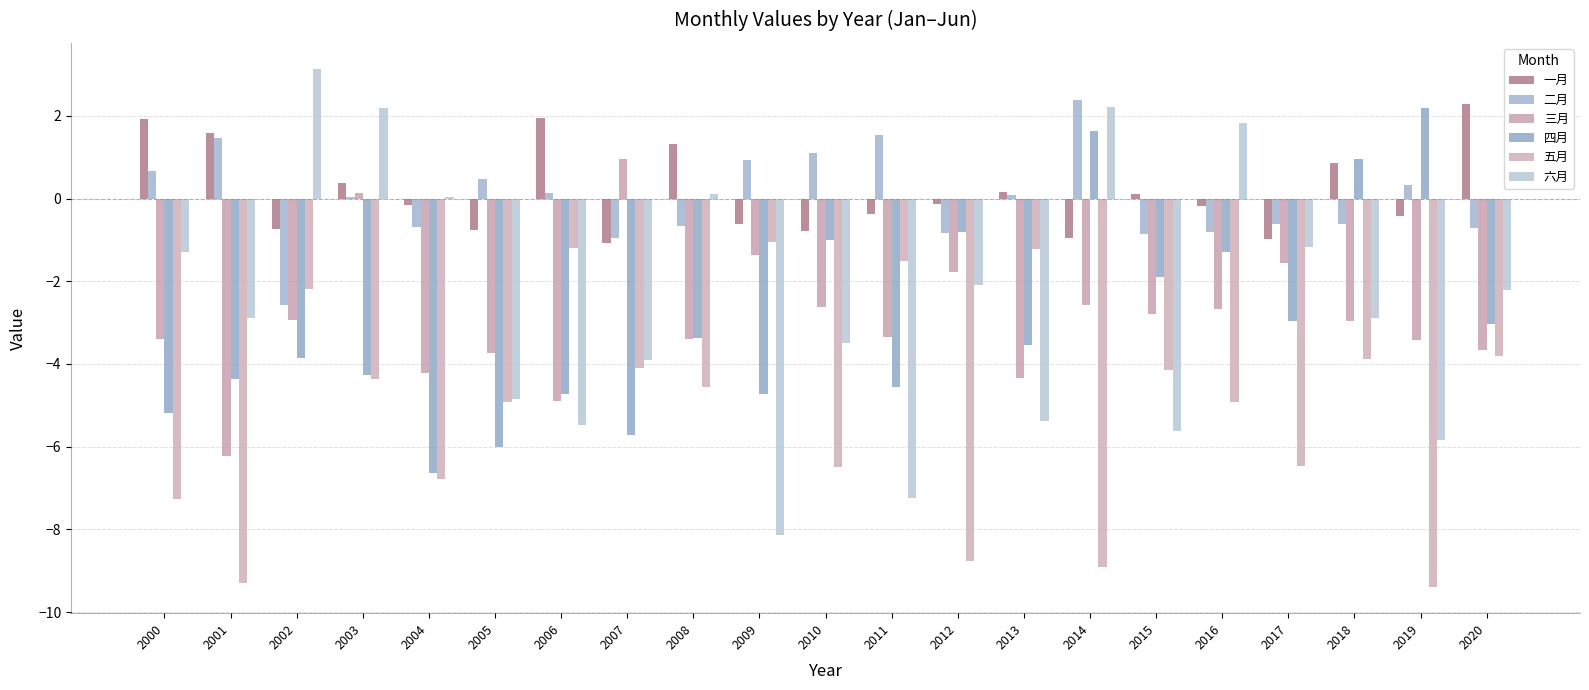

Reading right to left, transcribe all the data shown in this chart.

一月: 2020=2.3	2019=-0.4	2018=0.9	2017=-1.0	2016=-0.2	2015=0.1	2014=-0.9	2013=0.2	2012=-0.1	2011=-0.4	2010=-0.8	2009=-0.6	2008=1.3	2007=-1.1	2006=1.9	2005=-0.8	2004=-0.1	2003=0.4	2002=-0.7	2001=1.6	2000=1.9
二月: 2020=-0.7	2019=0.3	2018=-0.6	2017=-0.6	2016=-0.8	2015=-0.8	2014=2.4	2013=0.1	2012=-0.8	2011=1.5	2010=1.1	2009=0.9	2008=-0.7	2007=-1.0	2006=0.1	2005=0.5	2004=-0.7	2003=0.0	2002=-2.6	2001=1.5	2000=0.7
三月: 2020=-3.7	2019=-3.4	2018=-3.0	2017=-1.6	2016=-2.7	2015=-2.8	2014=-2.6	2013=-4.3	2012=-1.8	2011=-3.3	2010=-2.6	2009=-1.4	2008=-3.4	2007=1.0	2006=-4.9	2005=-3.7	2004=-4.2	2003=0.1	2002=-2.9	2001=-6.2	2000=-3.4
四月: 2020=-3.0	2019=2.2	2018=0.9	2017=-3.0	2016=-1.3	2015=-1.9	2014=1.6	2013=-3.5	2012=-0.8	2011=-4.6	2010=-1.0	2009=-4.7	2008=-3.4	2007=-5.7	2006=-4.7	2005=-6.0	2004=-6.6	2003=-4.3	2002=-3.9	2001=-4.4	2000=-5.2
五月: 2020=-3.8	2019=-9.4	2018=-3.9	2017=-6.5	2016=-4.9	2015=-4.2	2014=-8.9	2013=-1.2	2012=-8.8	2011=-1.5	2010=-6.5	2009=-1.1	2008=-4.6	2007=-4.1	2006=-1.2	2005=-4.9	2004=-6.8	2003=-4.4	2002=-2.2	2001=-9.3	2000=-7.3
六月: 2020=-2.2	2019=-5.8	2018=-2.9	2017=-1.2	2016=1.8	2015=-5.6	2014=2.2	2013=-5.4	2012=-2.1	2011=-7.2	2010=-3.5	2009=-8.1	2008=0.1	2007=-3.9	2006=-5.5	2005=-4.9	2004=0.0	2003=2.2	2002=3.1	2001=-2.9	2000=-1.3